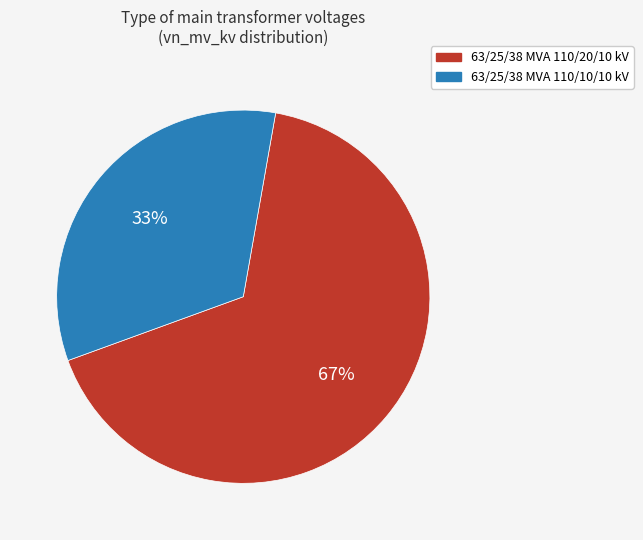

To the nearest percent, what percentage of the pie is 63/25/38 MVA 110/10/10 kV?

33%